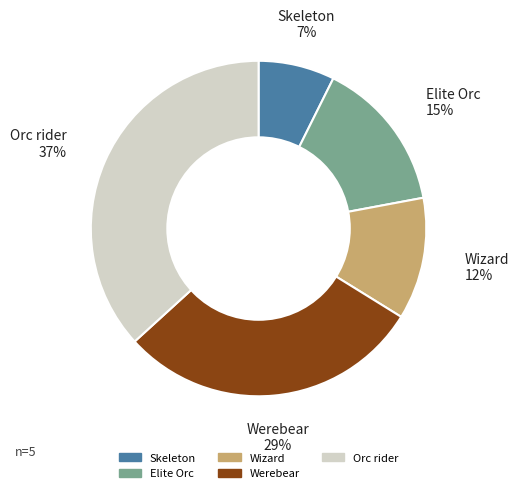

What is the smallest slice in the pie chart?

Skeleton